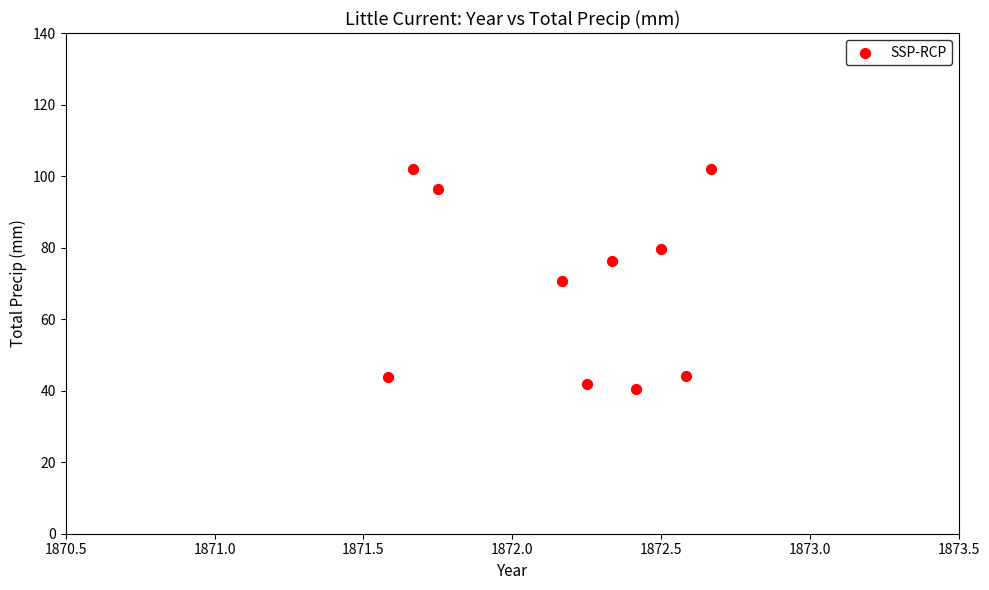

What is the range of X values (max minus min)?

1.1